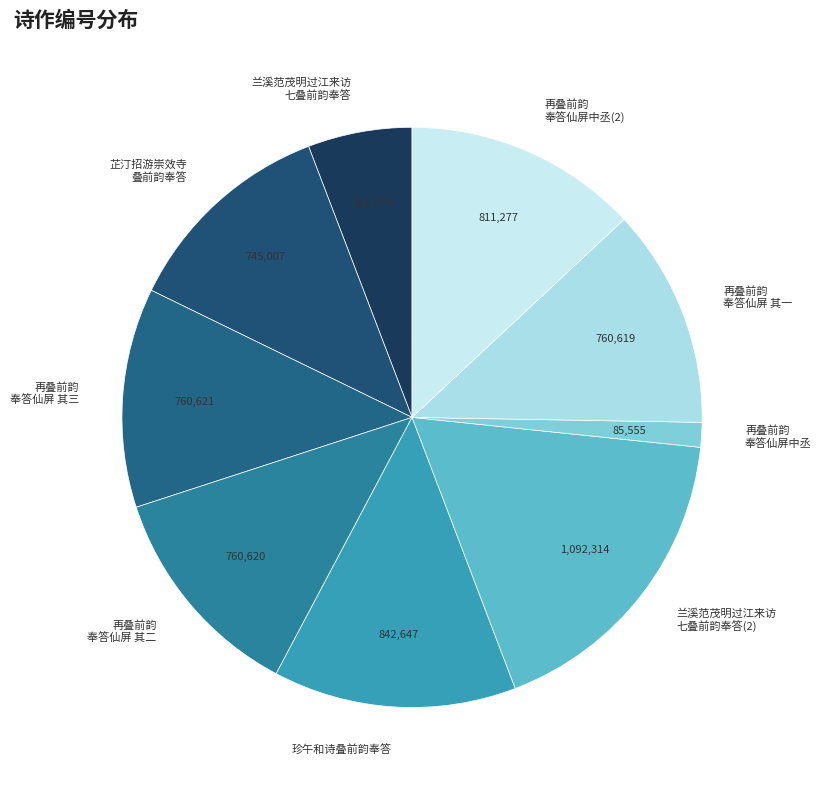

Which has a higher value, 兰溪范茂明过江来访 七叠前韵奉答 or 芷汀招游崇效寺 叠前韵奉答?

芷汀招游崇效寺 叠前韵奉答